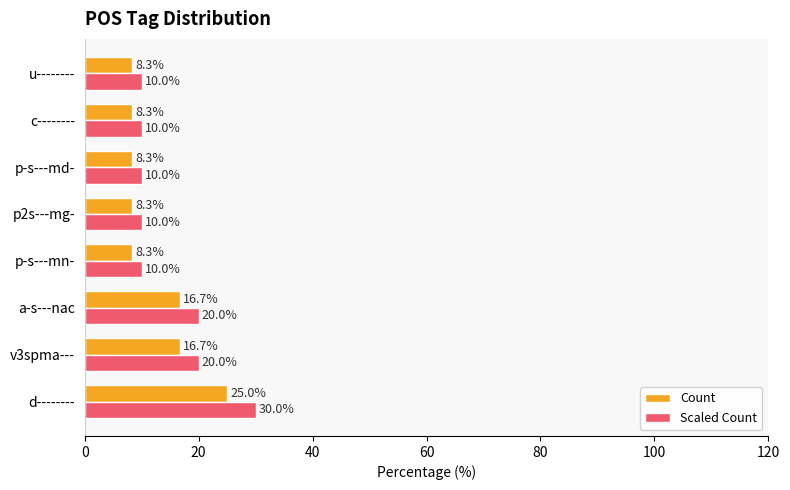

What are all the series names shown in the legend?

Count, Scaled Count